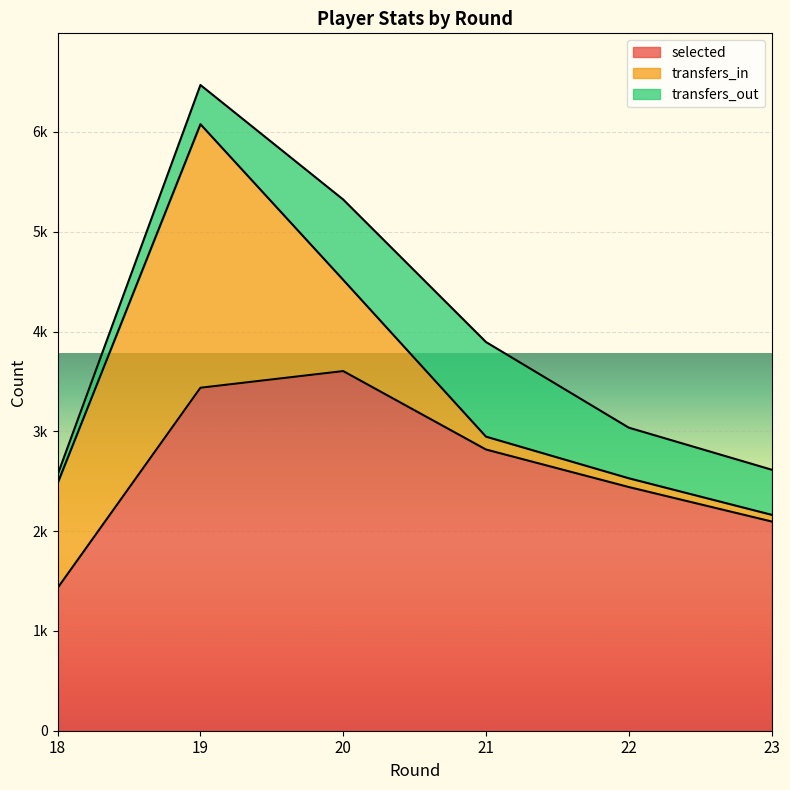

Where is the first local maximum for selected?

20